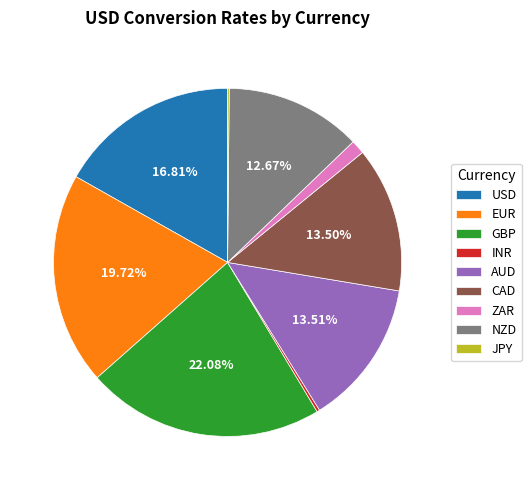

To the nearest percent, what portion does AUD represent?

14%